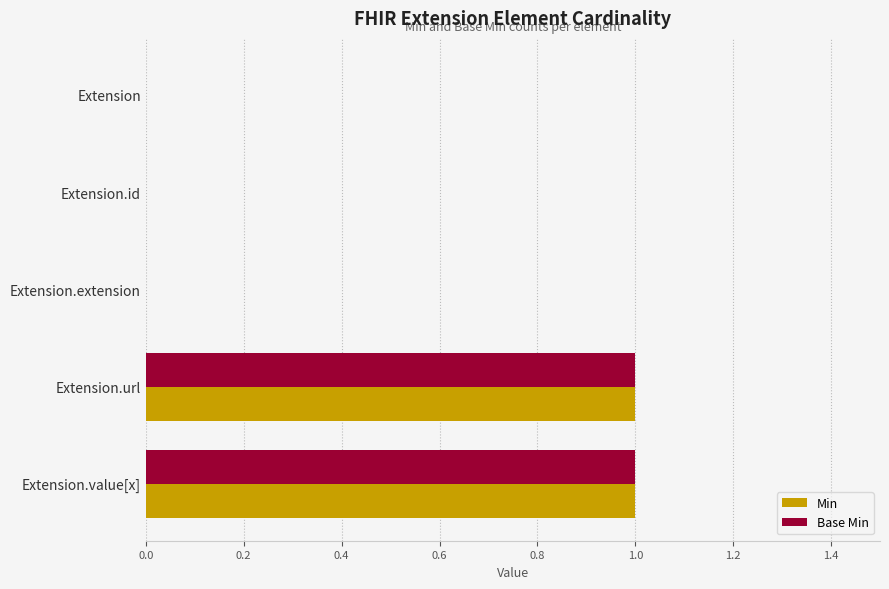

The Min series shows 1 at Extension.url. True or false?

True